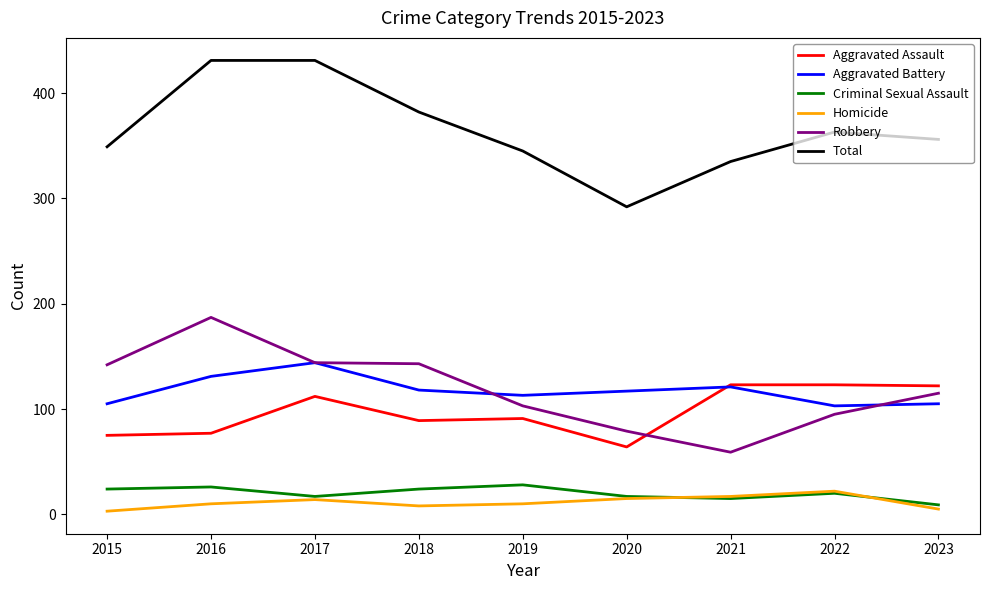

Rank the series by their maximum value, from lowest to highest.

Homicide, Criminal Sexual Assault, Aggravated Assault, Aggravated Battery, Robbery, Total